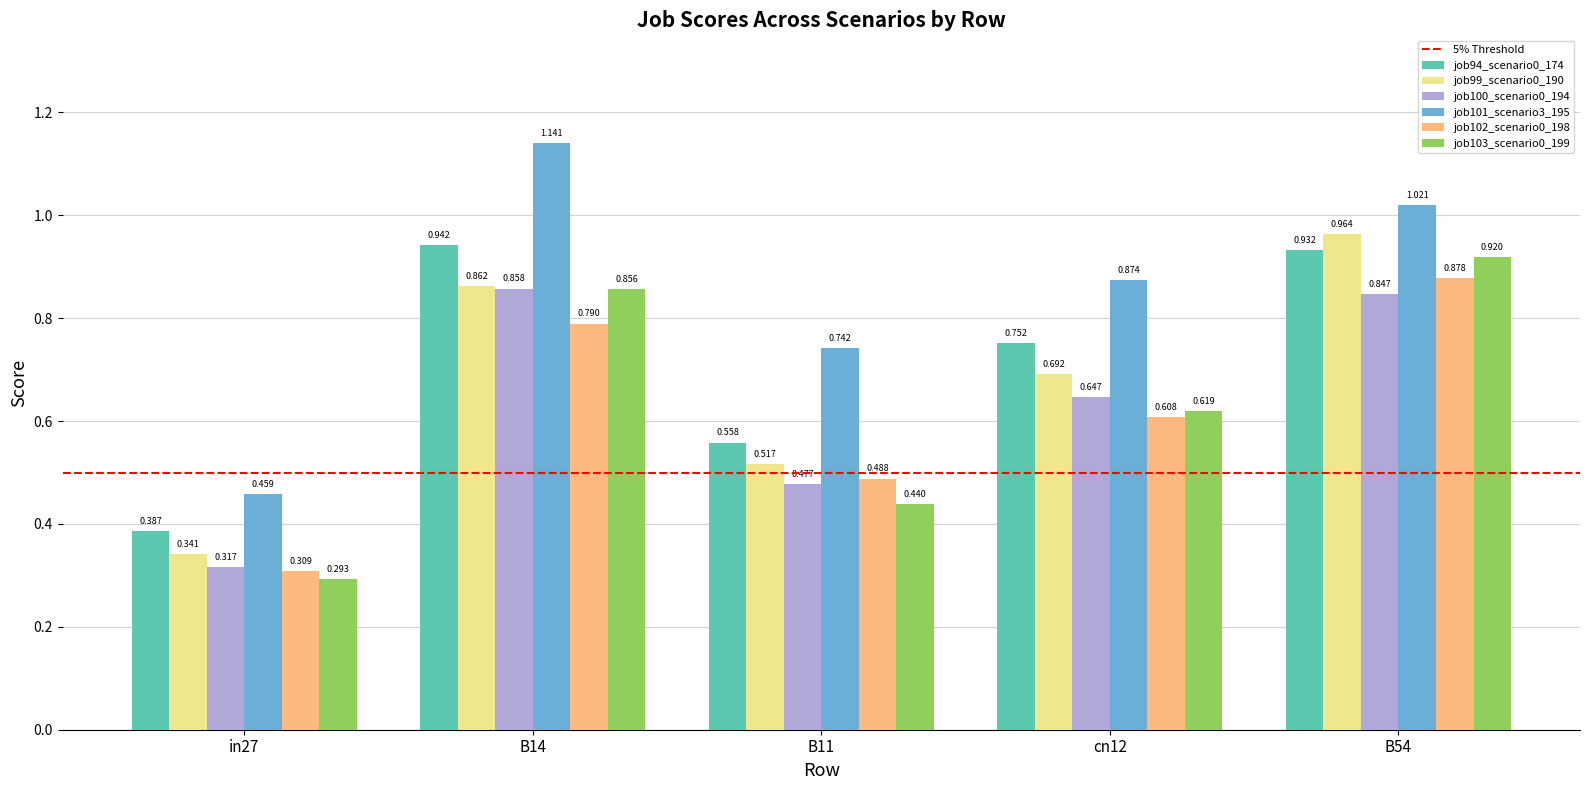

True or false: job102_scenario0_198 has a value of 0.2 at B11.

False